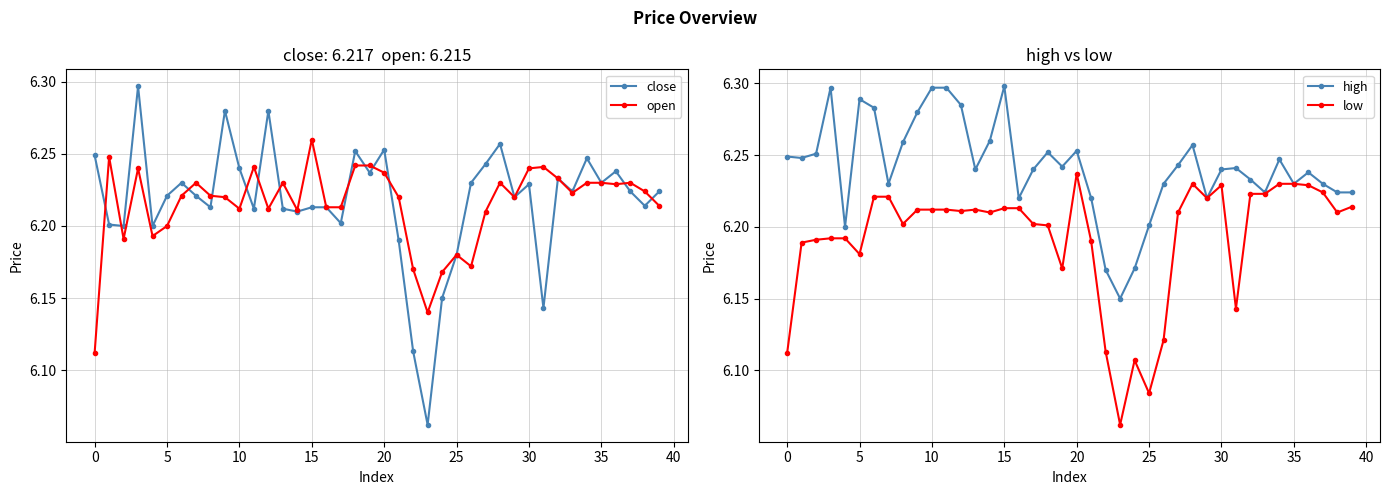

Is it true that close equals 6.1 at 22?

True